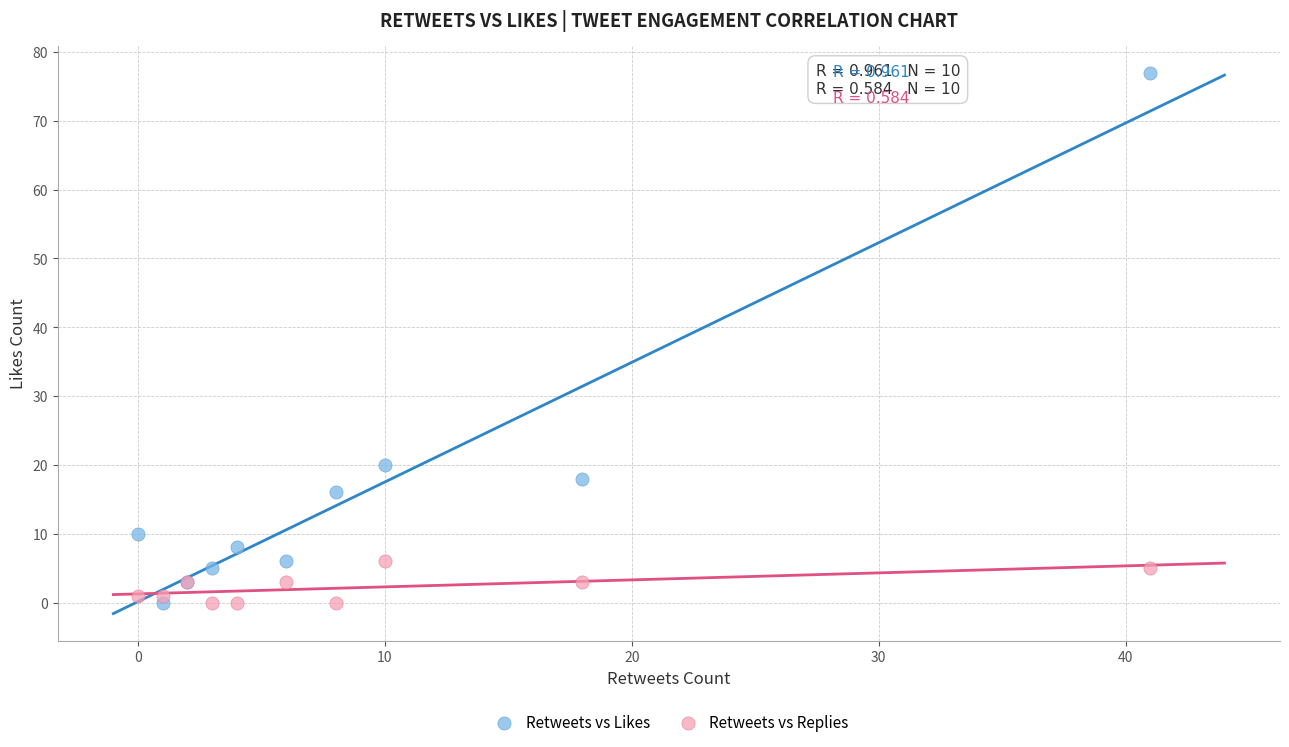

In the Retweets vs Likes series, what Y value is closest to 38?

20